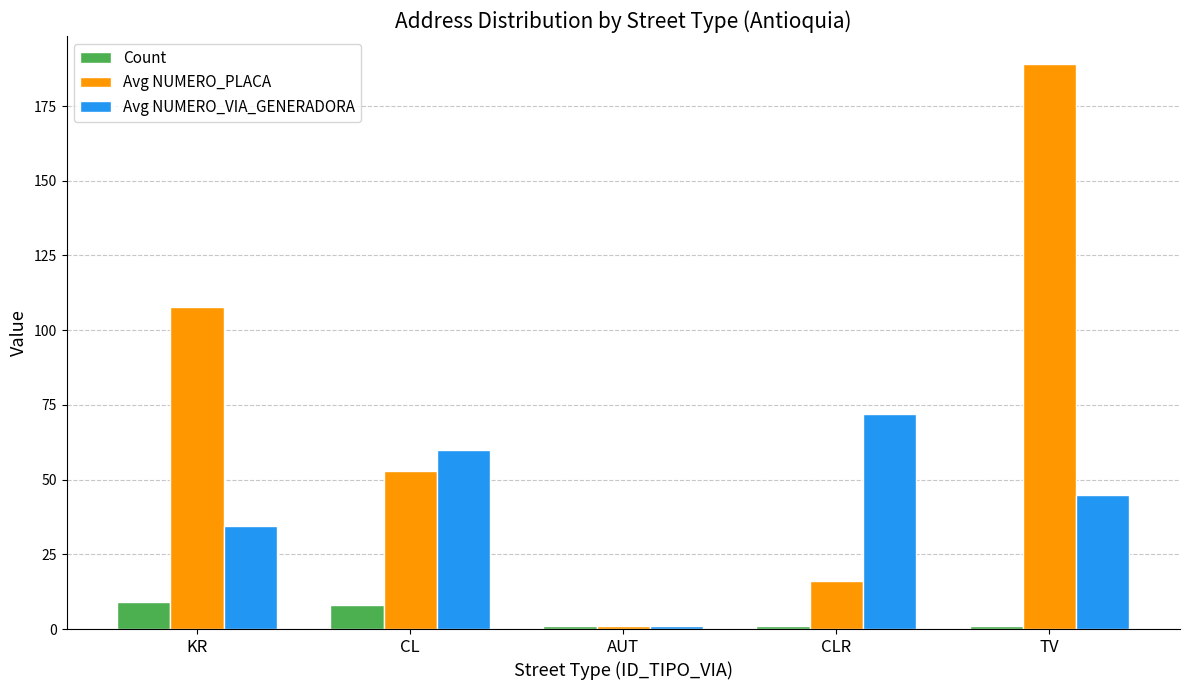

What is the label of the 3rd bar from the right?

AUT